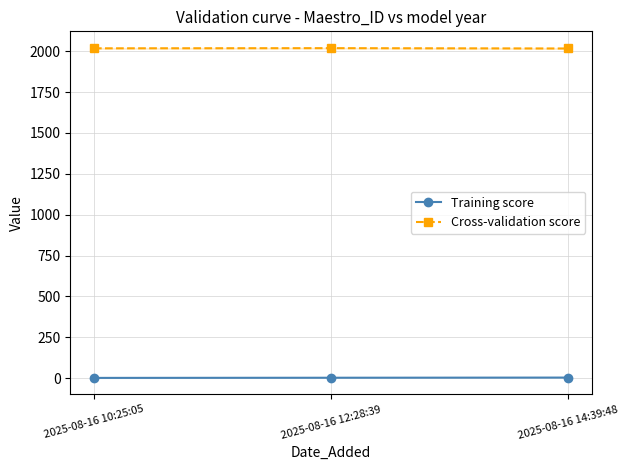

Rank the categories by Training score value from highest to lowest.

2025-08-16 14:39:48, 2025-08-16 12:28:39, 2025-08-16 10:25:05